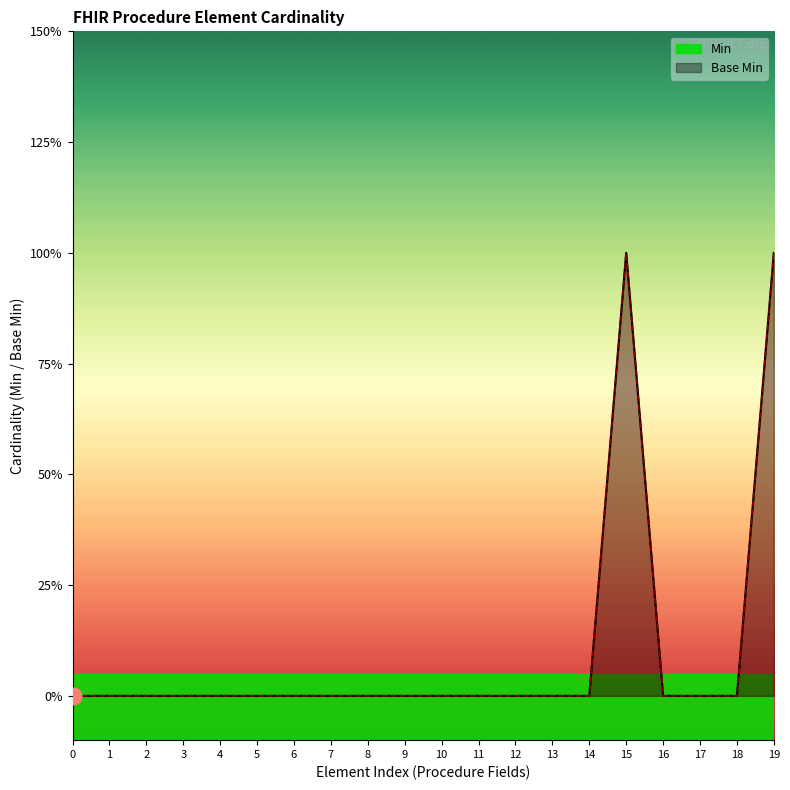

True or false: Base Min and Min intersect in this chart.

False